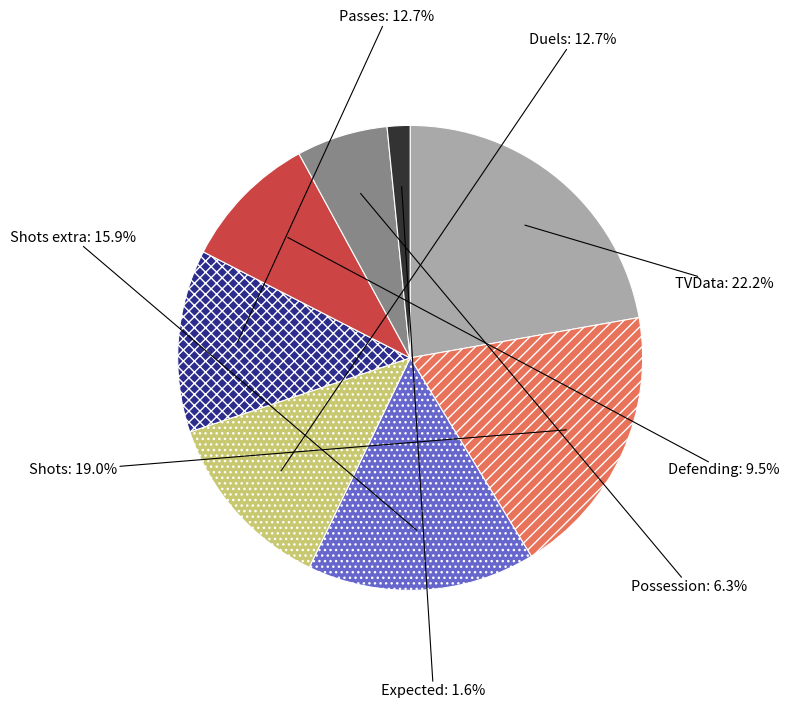

Which has a higher value, Shots extra or Passes?

Shots extra